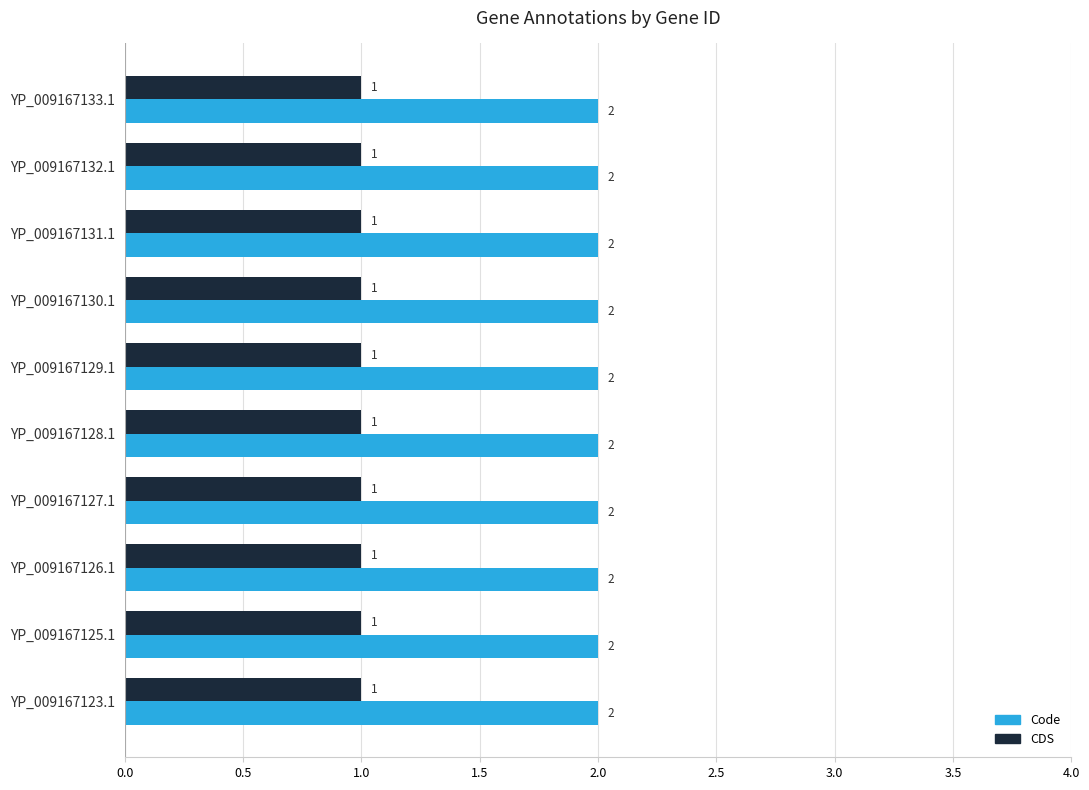

List the series in order of their overall mean, highest first.

Code, CDS